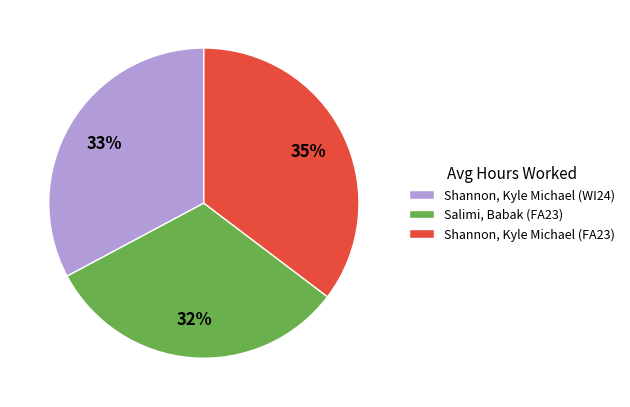

How many slices are in this pie chart?

3